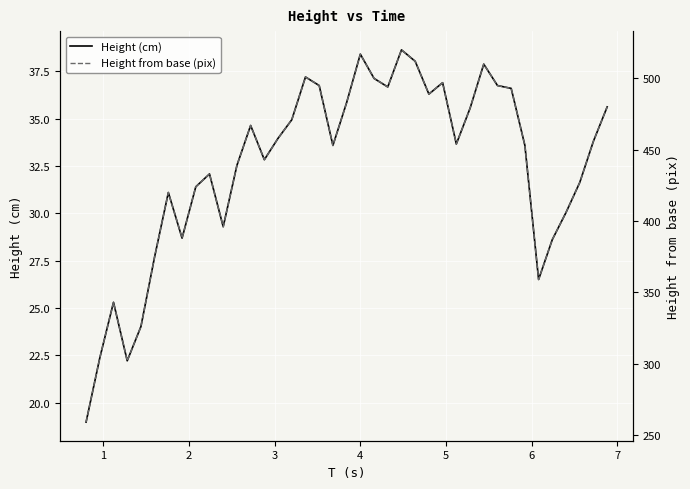

What is the value of the Height from base (pix) point at the 14th from the left?

443.0